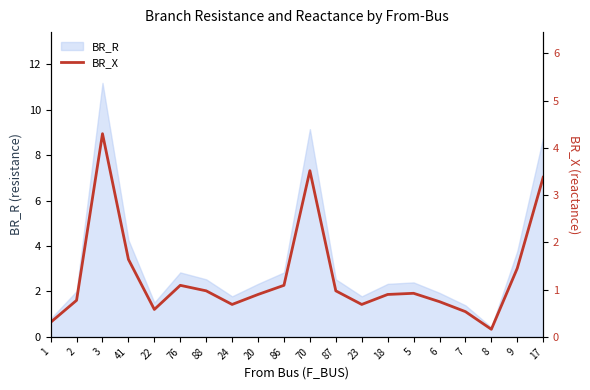

Reading right to left, extract all data points from this chart.

3.4	1.5	0.2	0.5	0.7	0.9	0.9	0.7	1.0	3.5	1.1	0.9	0.7	1.0	1.1	0.6	1.6	4.3	0.8	0.3